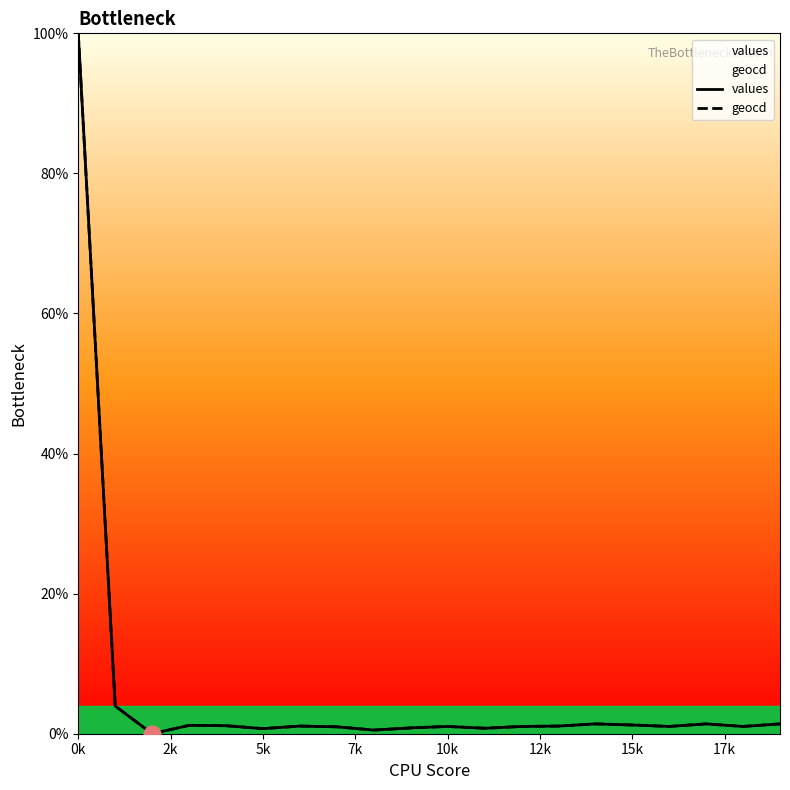

Which series has the largest total across all categories?

geocd